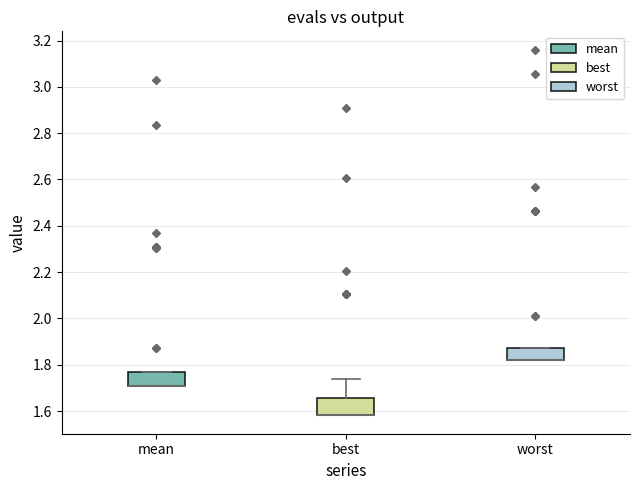

Reading left to right, read every box against the y-axis: the position of its median line, the range the box covers, and the ends of its whiskers. The values are not printed on the chart, so give them approximately, as read against the axis.

mean: median 1.70 (drawn on the box's lower edge), box 1.70 to 1.76, whiskers 1.70 to 1.76
best: median 1.58 (drawn on the box's lower edge), box 1.58 to 1.66, whiskers 1.58 to 1.74
worst: median 1.82 (drawn on the box's lower edge), box 1.82 to 1.88, whiskers 1.82 to 1.88